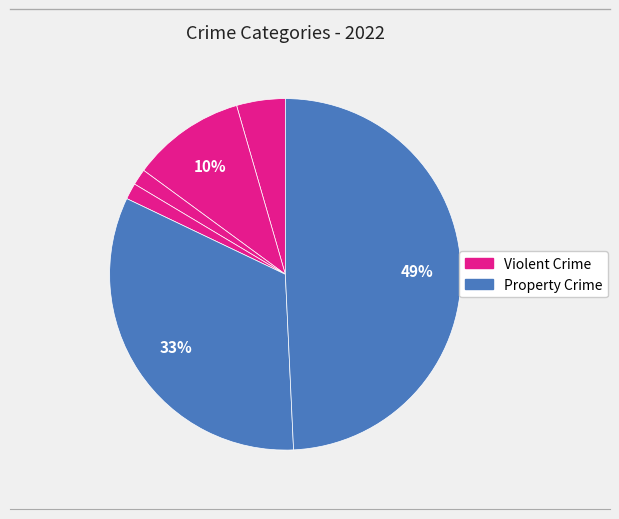

How many segments does this pie chart have?

6